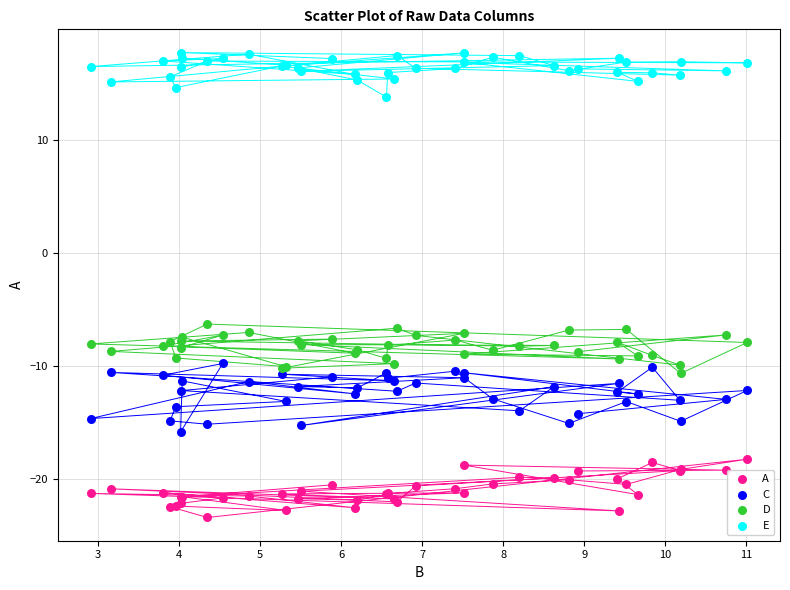

Which series contains the lowest Y value?

A